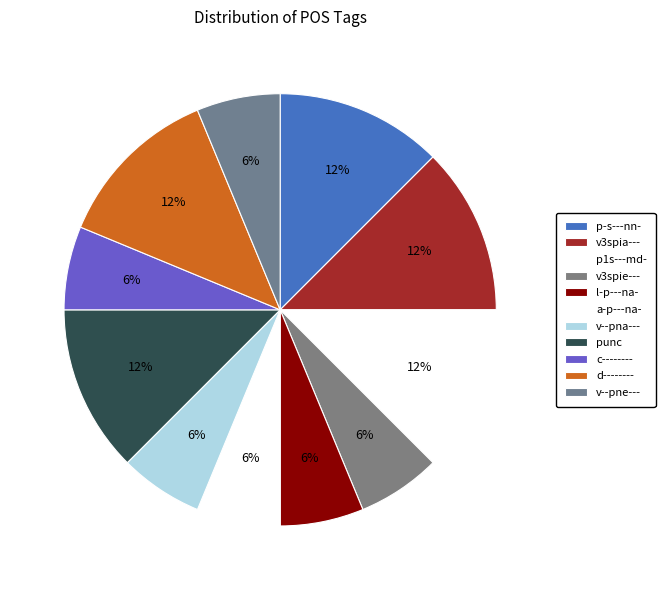

Between p1s---md- and v--pna---, which is larger?

p1s---md-